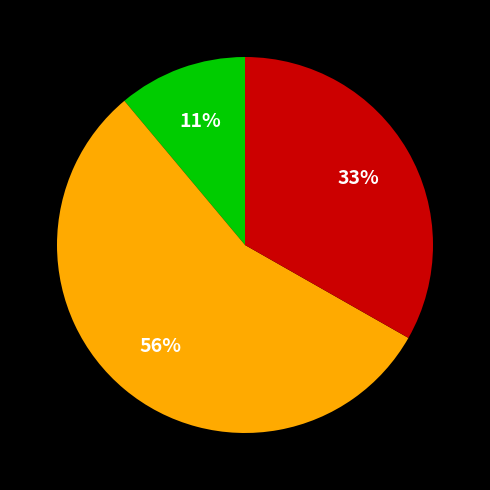

Is there any slice that represents more than half of the pie?

Yes